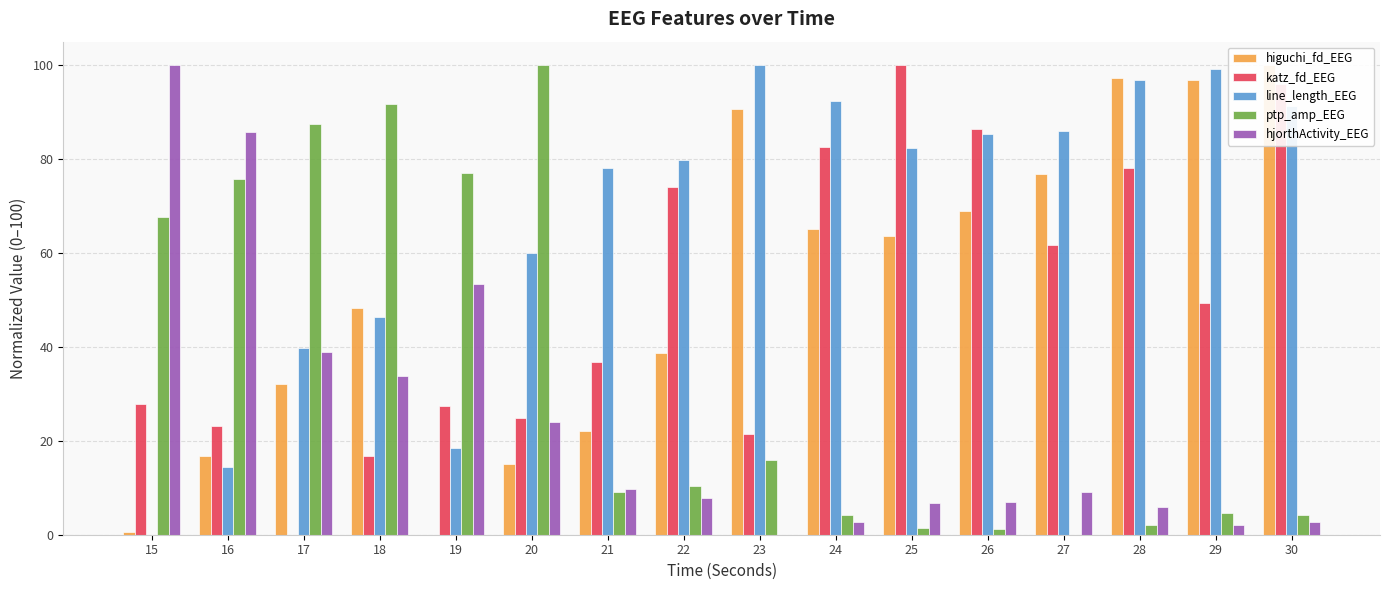

Reading left to right, extract all data points from this chart.

higuchi_fd_EEG: 15=0.6	16=16.8	17=32.2	18=48.4	19=0.0	20=15.0	21=22.2	22=38.6	23=90.6	24=65.1	25=63.5	26=68.9	27=76.8	28=97.2	29=96.9	30=100.0
katz_fd_EEG: 15=27.9	16=23.2	17=0.0	18=16.8	19=27.3	20=24.9	21=36.8	22=73.9	23=21.4	24=82.5	25=100.0	26=86.4	27=61.7	28=78.0	29=49.2	30=96.1
line_length_EEG: 15=0.0	16=14.4	17=39.9	18=46.4	19=18.4	20=60.0	21=78.1	22=79.9	23=100.0	24=92.3	25=82.4	26=85.4	27=86.0	28=96.8	29=99.3	30=91.3
ptp_amp_EEG: 15=67.7	16=75.6	17=87.5	18=91.7	19=77.0	20=100.0	21=9.0	22=10.3	23=15.8	24=4.2	25=1.5	26=1.3	27=0.0	28=2.0	29=4.6	30=4.2
hjorthActivity_EEG: 15=100.0	16=85.8	17=39.0	18=33.7	19=53.3	20=23.9	21=9.7	22=7.9	23=0.0	24=2.6	25=6.7	26=7.0	27=9.1	28=6.0	29=2.1	30=2.6